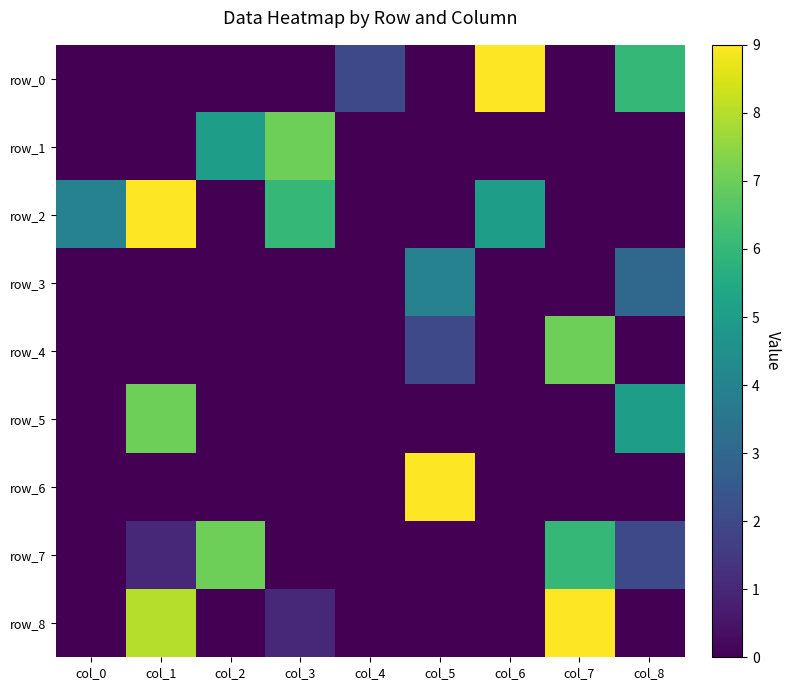

Which series changed the most between col_0 and col_6?

row_0